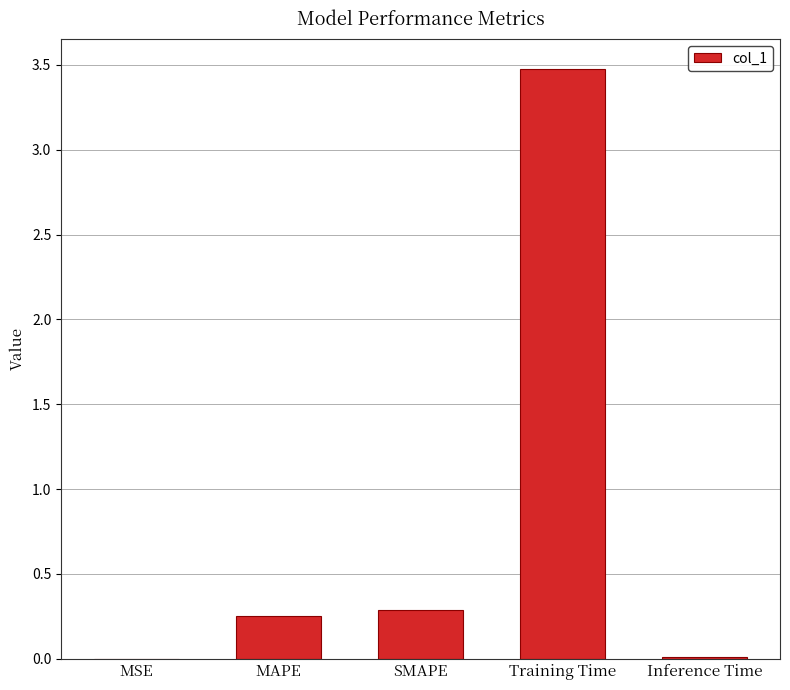

What is the maximum value shown in the chart?

3.5